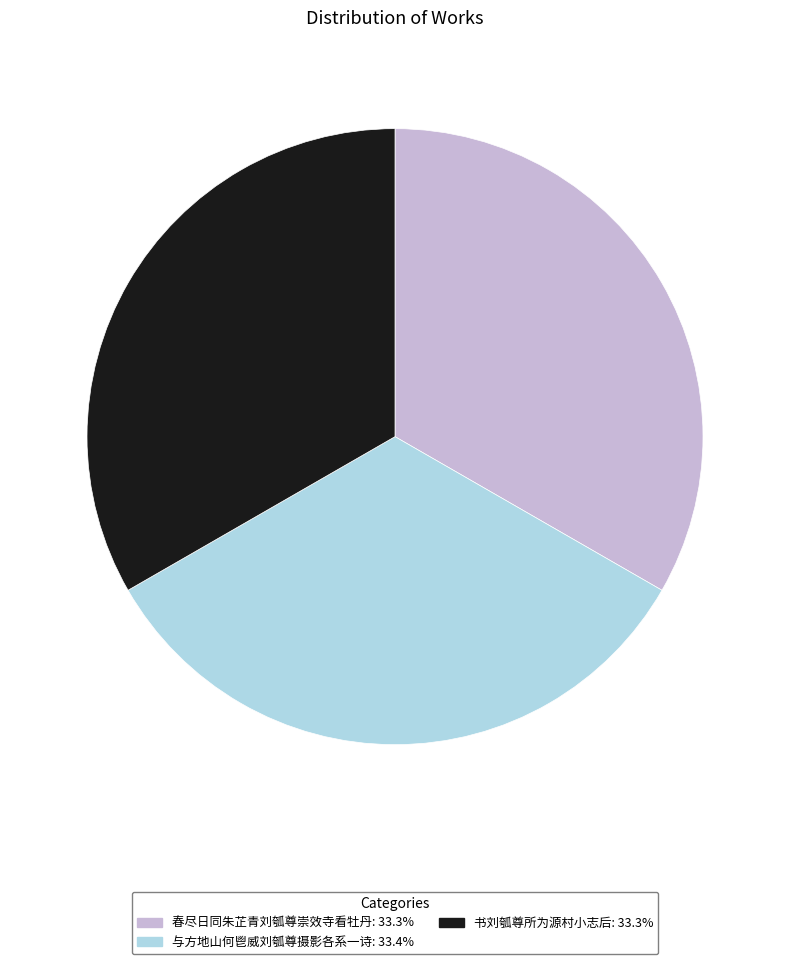

Approximately how many times larger is the value at 与方地山何鬯威刘瓠尊摄影各系一诗: 33.4% compared to 书刘瓠尊所为源村小志后: 33.3%?

1.0